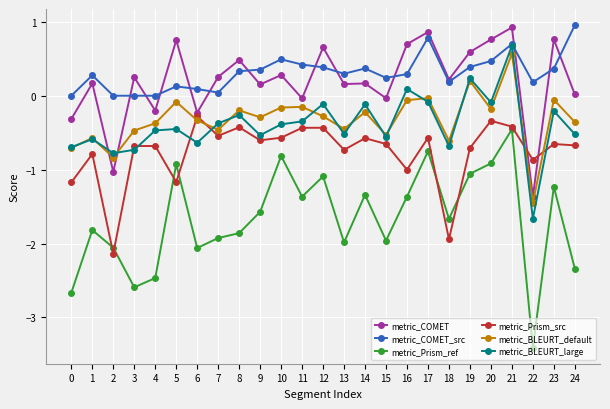

Which series has the widest spread of values?

metric_Prism_ref